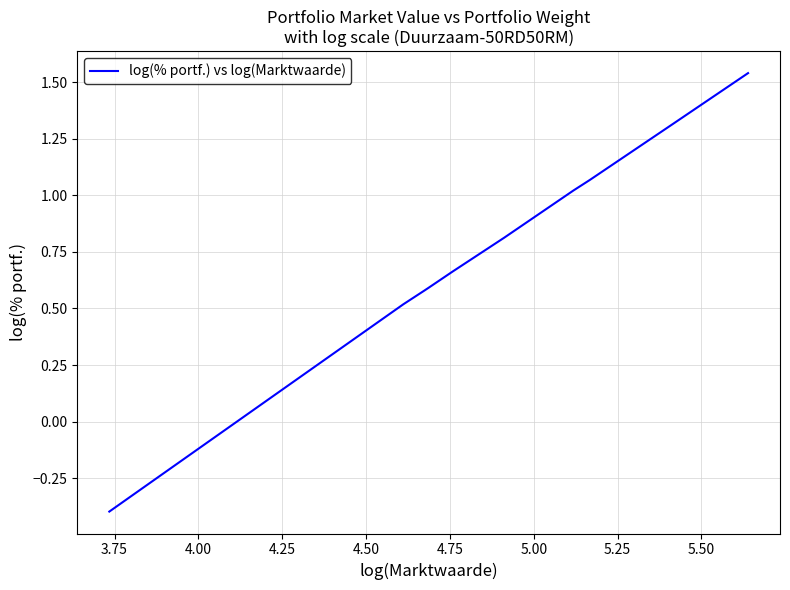

What is the smallest value displayed?

-0.4